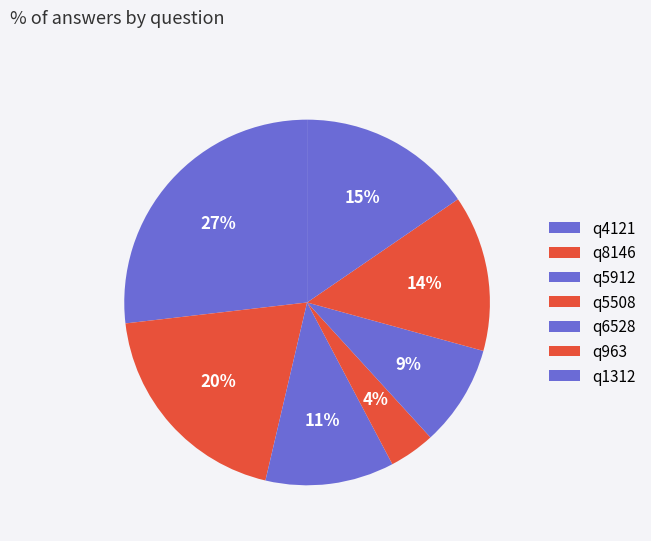

How many segments does this pie chart have?

7